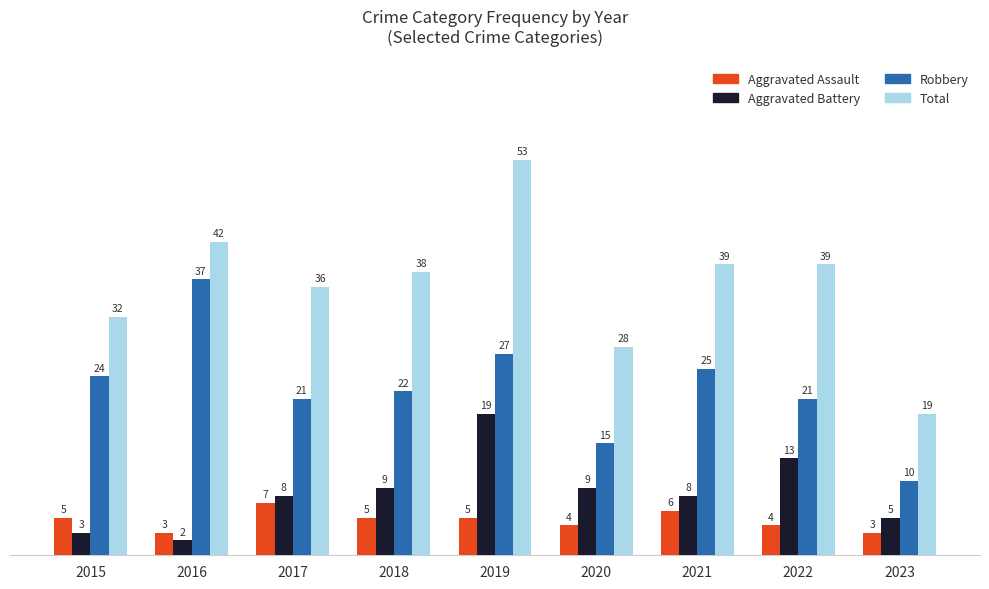

Rank the series at 2022 from highest to lowest value.

Total, Robbery, Aggravated Battery, Aggravated Assault